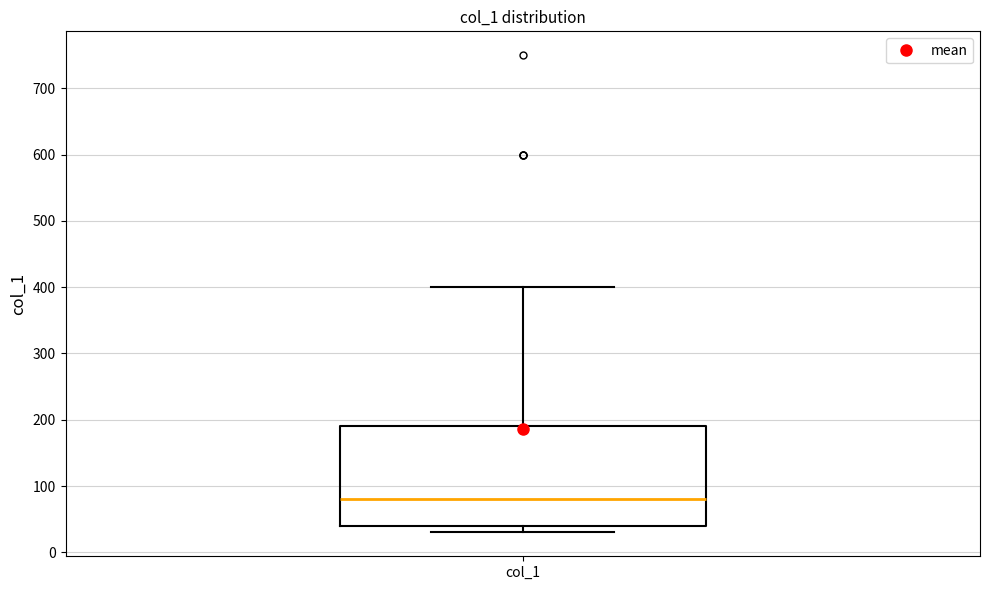

Read this box plot against the y-axis: the position of the median line, the range covered by the box, and the ends of both whiskers. The values are not printed on the chart, so give them approximately, as read against the axis.

median 80, box 40 to 190, whiskers 30 to 400